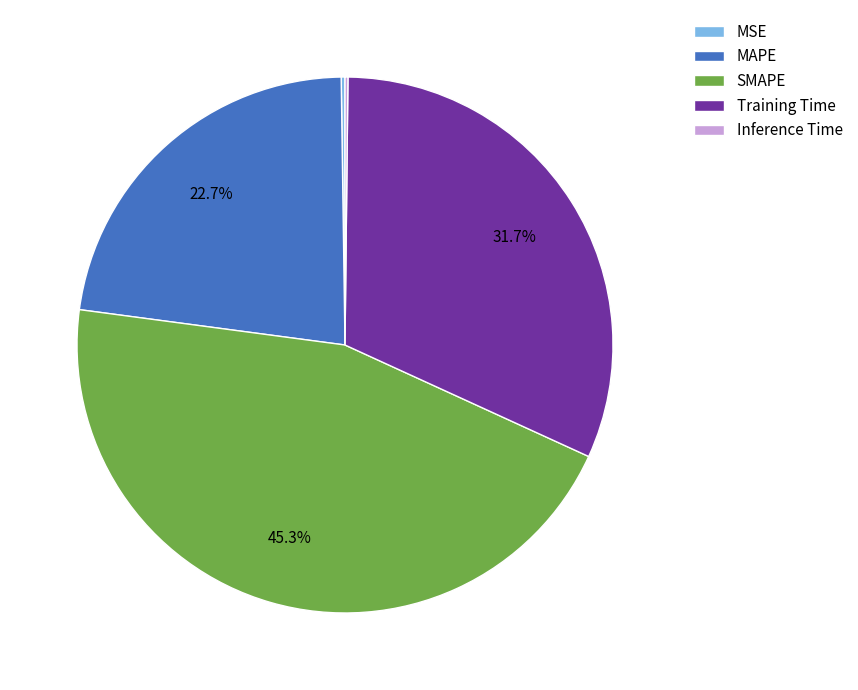

Combined, do MAPE and Training Time account for over 50%?

Yes